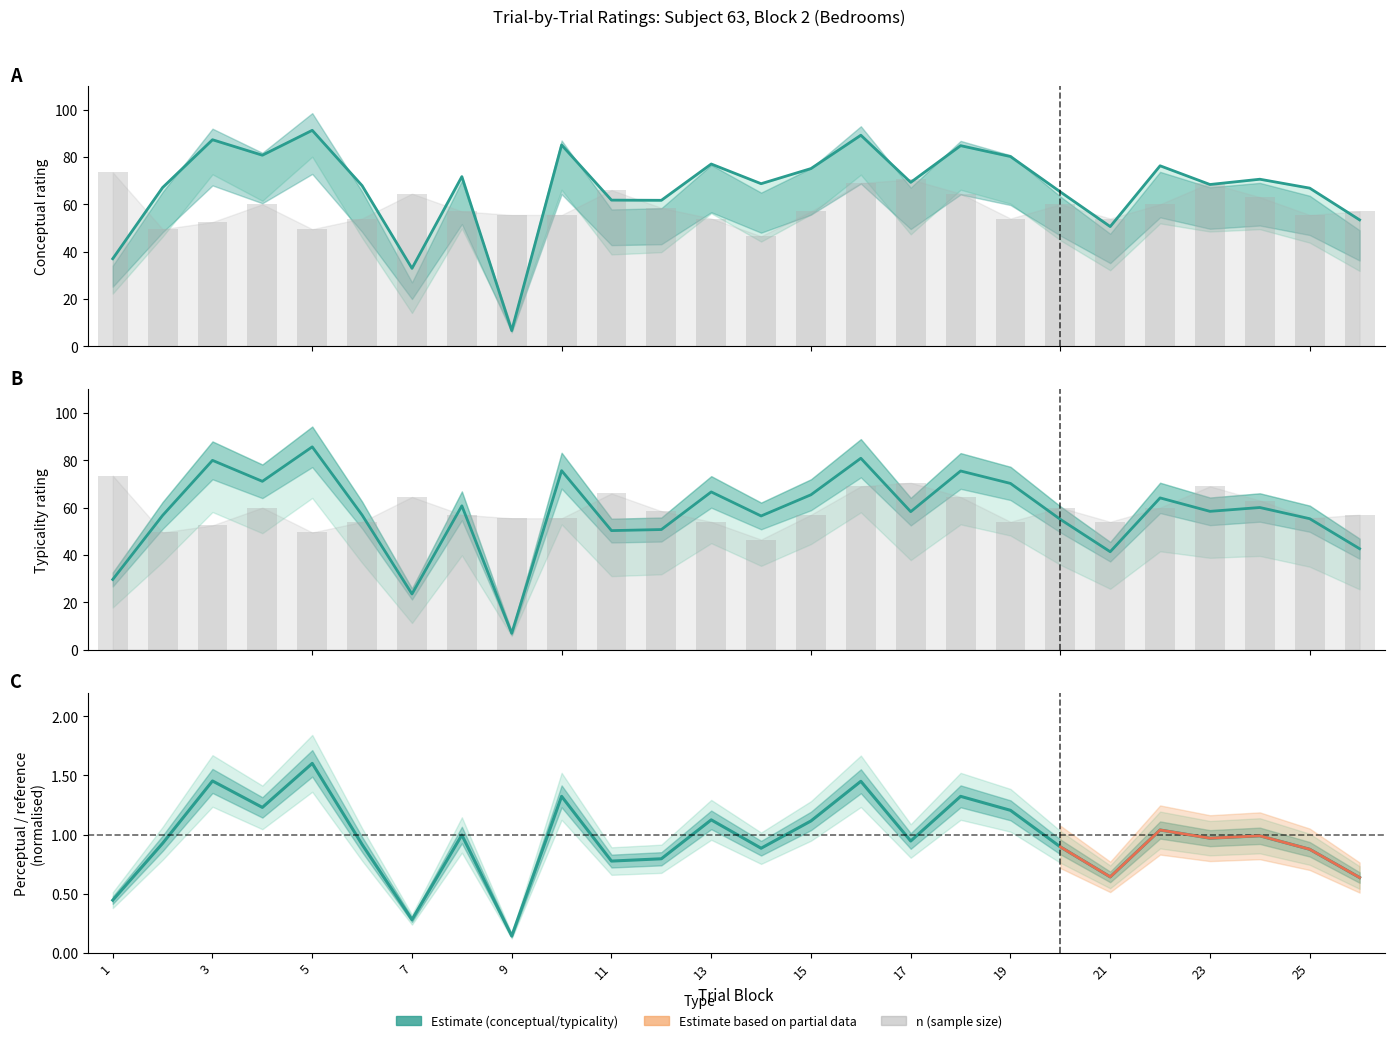

Reading left to right, transcribe all the data shown in this chart.

conceptual: 1=37.0	3=67.1	5=87.3	7=80.8	9=91.3	11=67.9	13=32.9	15=71.7	17=6.6	19=85.1	21=61.8	23=61.7	25=77.0	13=68.7	14=75.1	15=89.2	16=69.3	17=84.8	18=80.2	19=65.2	20=50.6	21=76.3	22=68.4	23=70.6	24=66.8	25=53.4
typicality: 1=29.6	3=56.7	5=80.0	7=71.1	9=85.7	11=56.9	13=23.5	15=60.8	17=6.9	19=75.6	21=50.3	23=50.7	25=66.6	13=56.5	14=65.4	15=80.9	16=58.3	17=75.5	18=70.2	19=55.0	20=41.4	21=64.1	22=58.4	23=60.0	24=55.3	25=42.6
perceptual: 1=0.4	3=0.9	5=1.5	7=1.2	9=1.6	11=0.9	13=0.3	15=1.0	17=0.1	19=1.3	21=0.8	23=0.8	25=1.1	13=0.9	14=1.1	15=1.5	16=0.9	17=1.3	18=1.2	19=0.9	20=0.6	21=1.0	22=1.0	23=1.0	24=0.9	25=0.6